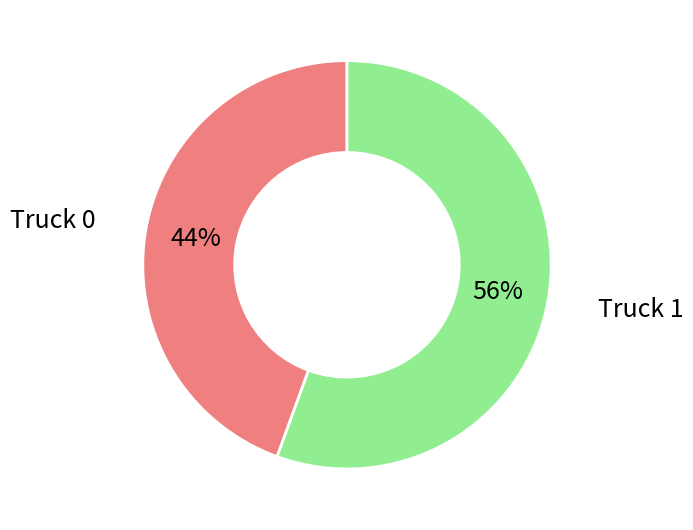

Which slice is the smallest?

Truck 0